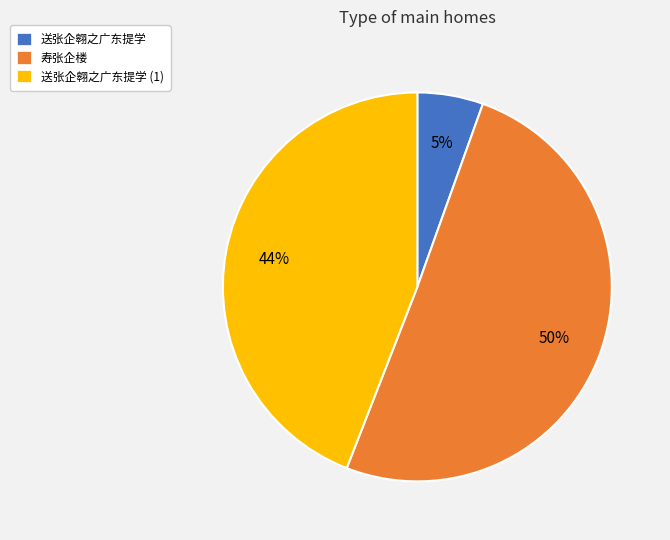

To the nearest percent, what is the difference between the 寿张企楼 and 送张企翱之广东提学 slice percentages?

45%